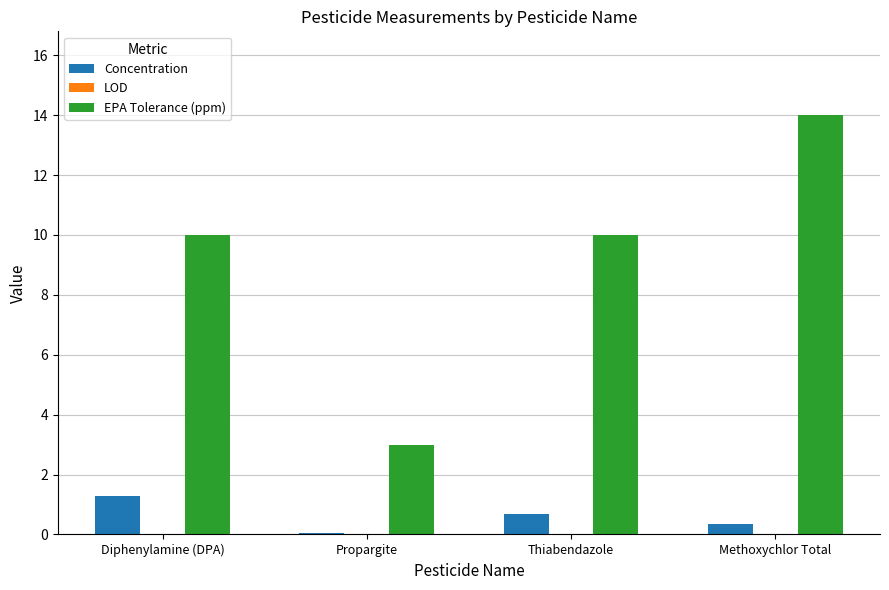

Are the bars grouped side by side (vs. stacked)?

Yes